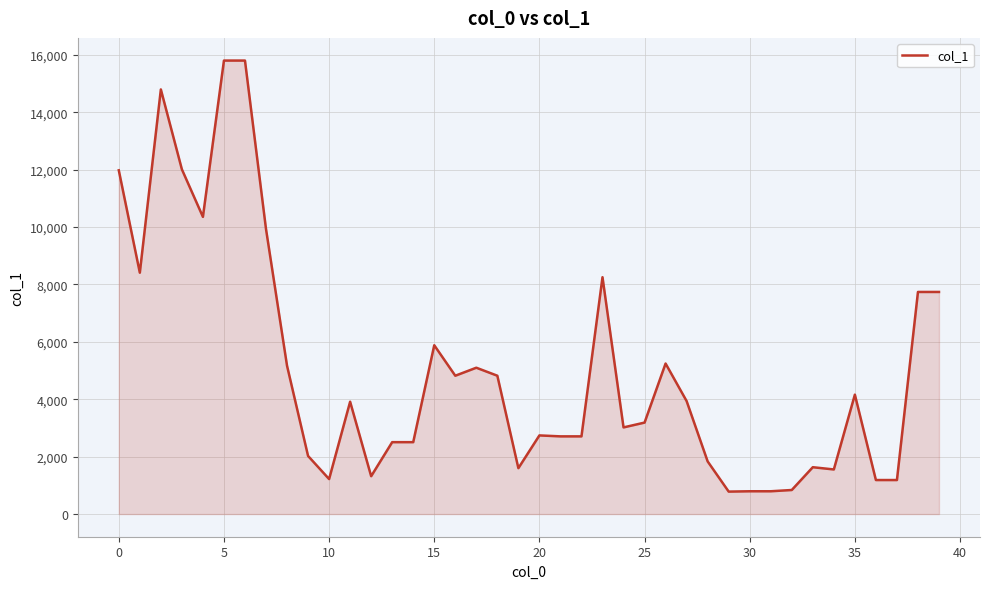

What is the maximum value shown in the chart?

15802